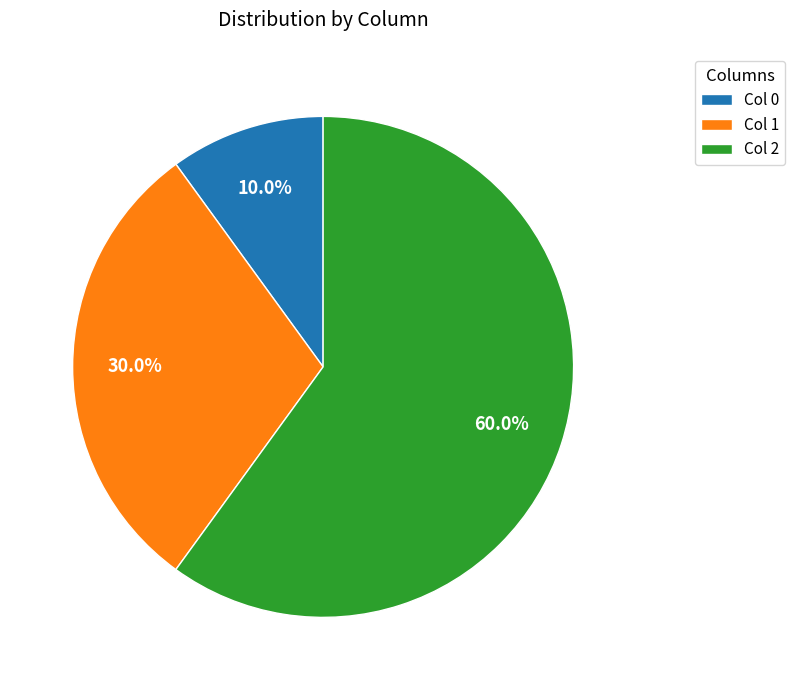

Which slice is the smallest?

Col 0